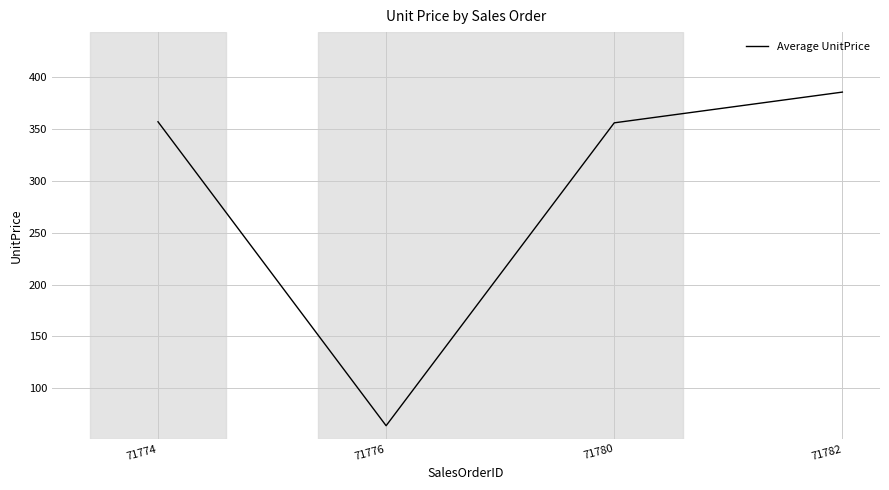

Is it true that the value at 71774 is 356.9?

True